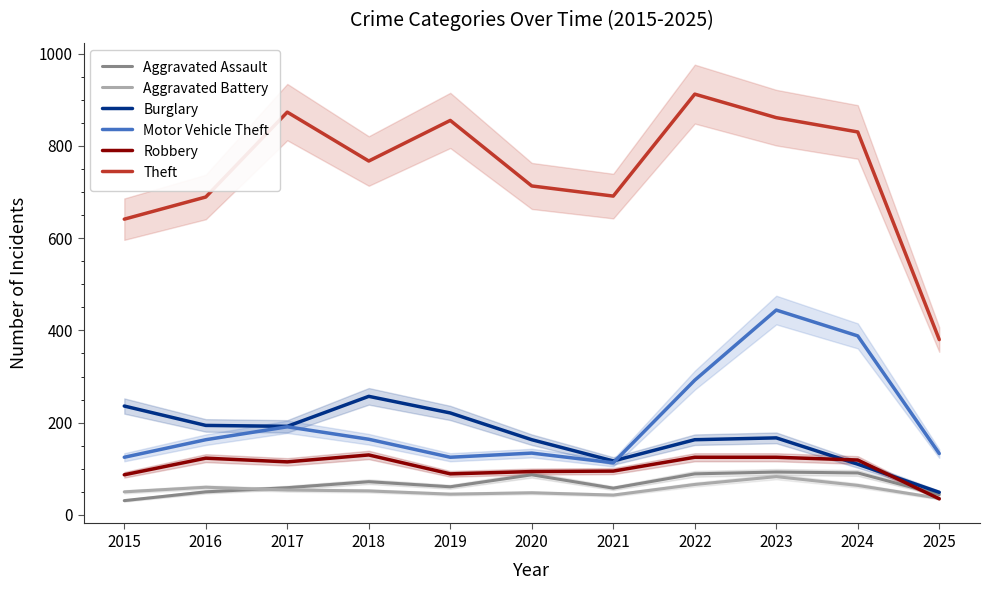

What is the value of the Motor Vehicle Theft point at the 2nd from the left?

163